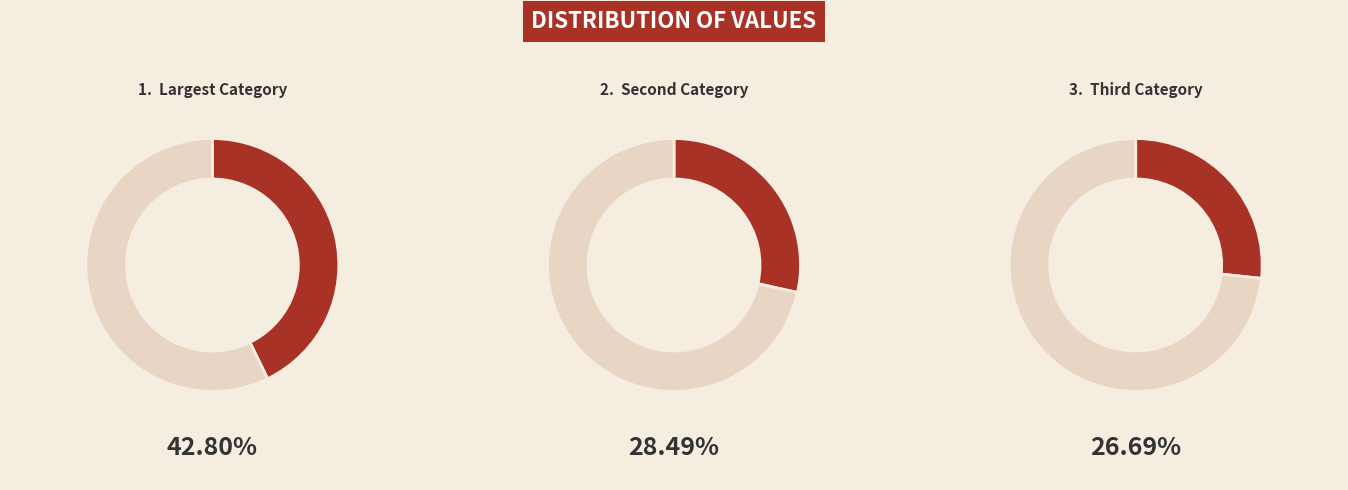

Is the sum of 265 and 930 greater than half?

No